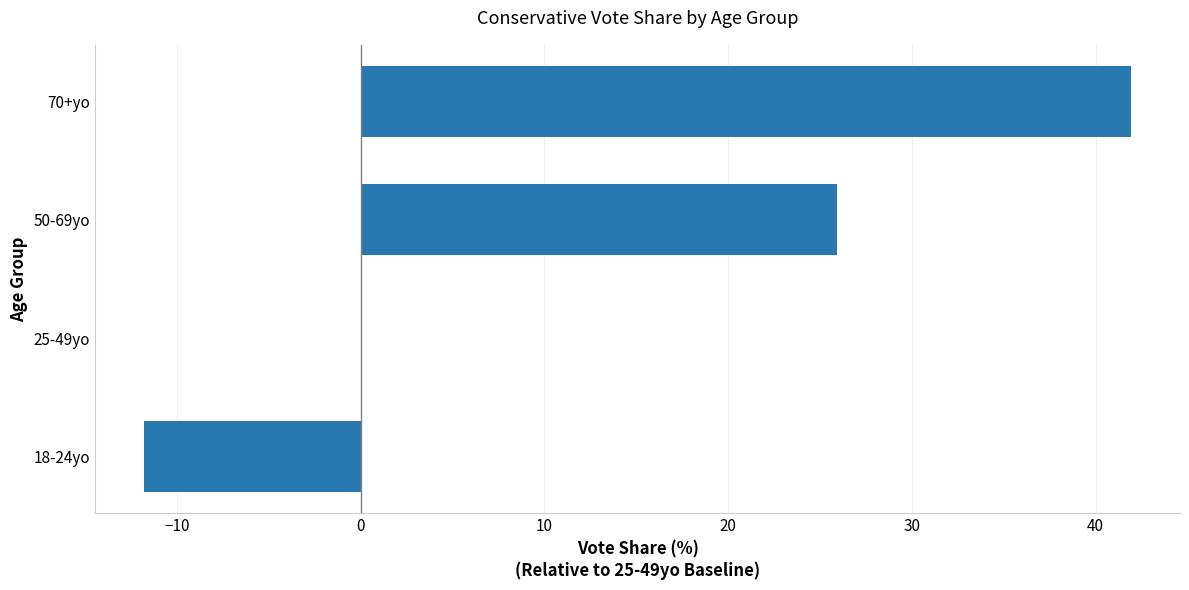

What is the greatest value displayed?

41.9